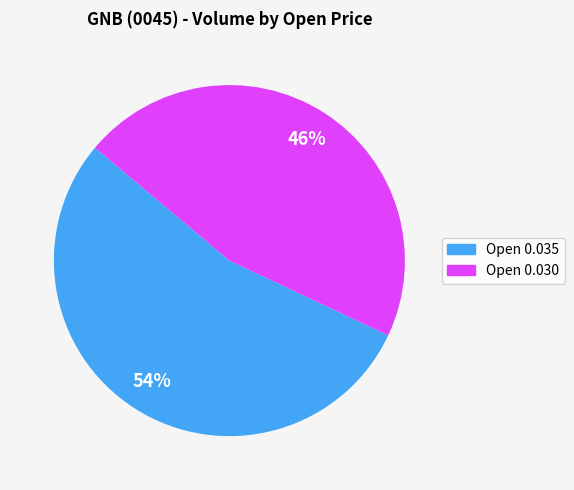

To the nearest percent, what is the average slice percentage?

50%